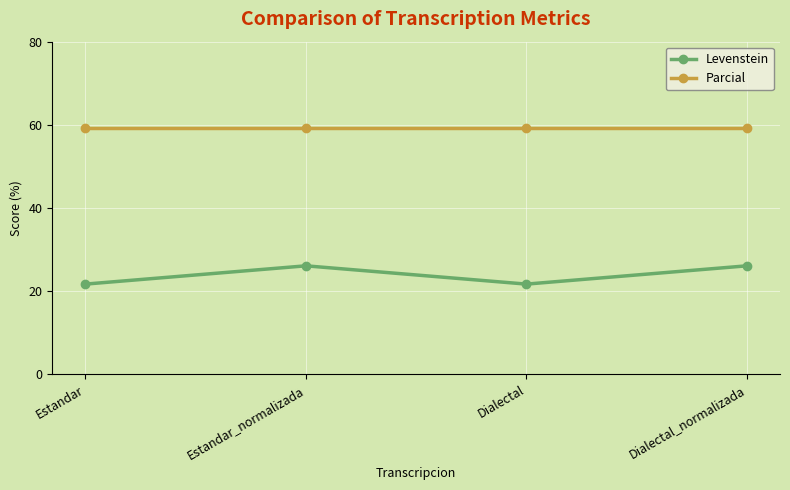

At Dialectal, list the series in order from smallest to largest.

Levenstein, Parcial